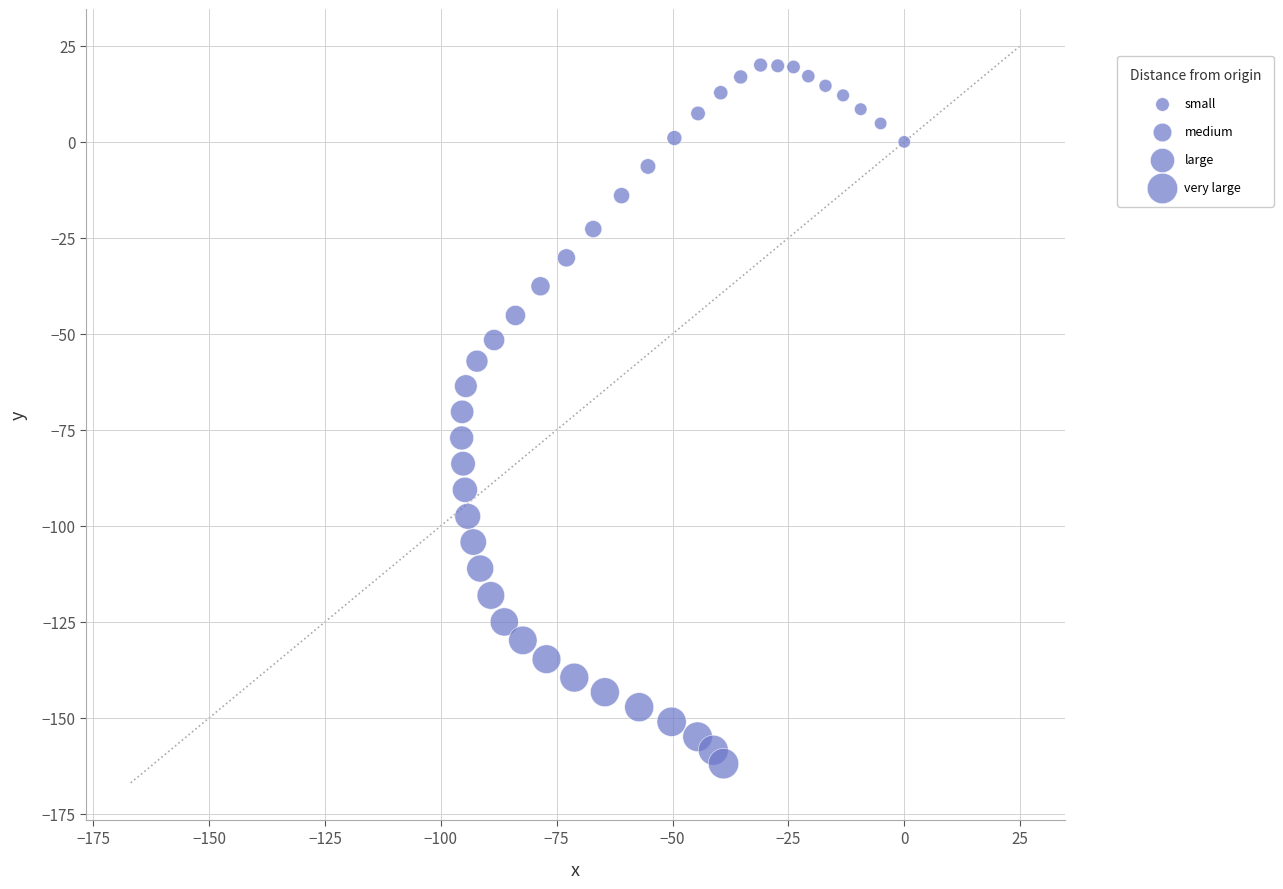

What is the range of X values (max minus min)?

95.5